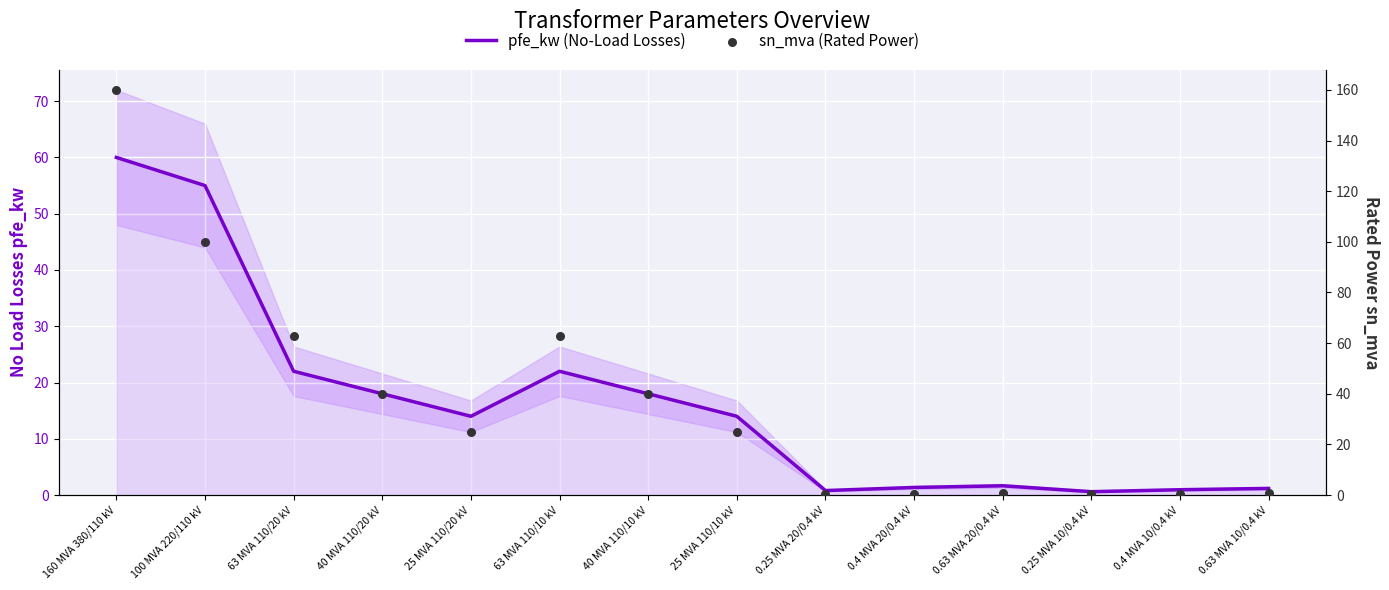

Is the value of sn_mva (Rated Power) at 25 MVA 110/10 kV greater than the value of pfe_kw (No-Load Losses) at 40 MVA 110/10 kV?

Yes